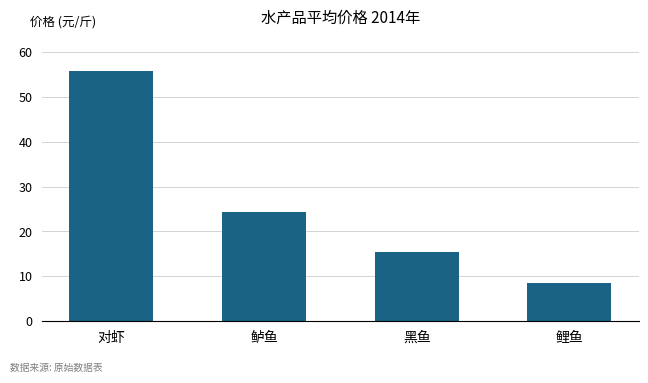

Is it true that the value at 黑鱼 is 15.3?

True